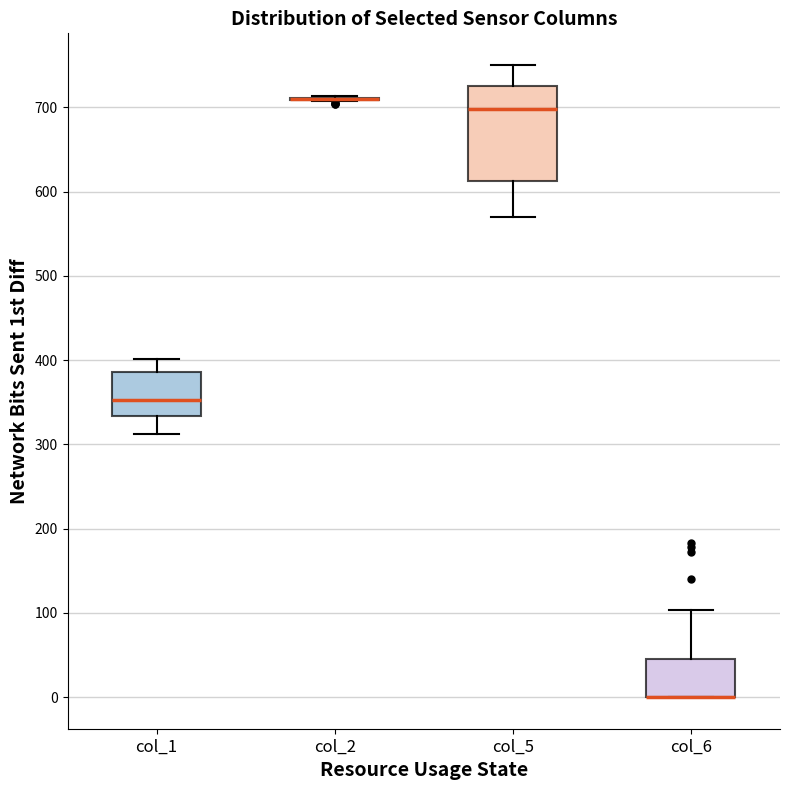

Reading left to right, transcribe this box plot: for each box, give where its median line is, the range the box spans, and where its two whiskers end, as read against the y-axis. The values are not printed on the chart, so give them approximately, as read against the axis.

col_1: median 350, box 330 to 390, whiskers 310 to 400
col_2: box collapsed to a line at 710, whiskers 710 to 710
col_5: median 700, box 610 to 730, whiskers 570 to 750
col_6: median 0 (drawn on the box's lower edge), box 0 to 50, whiskers 0 to 100